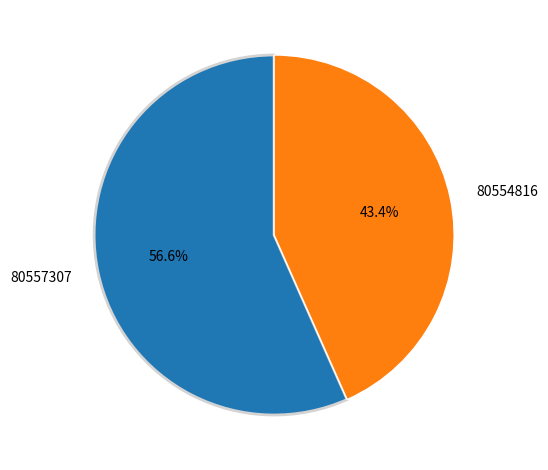

What percentage is the 80557307 slice, to the nearest percent?

57%